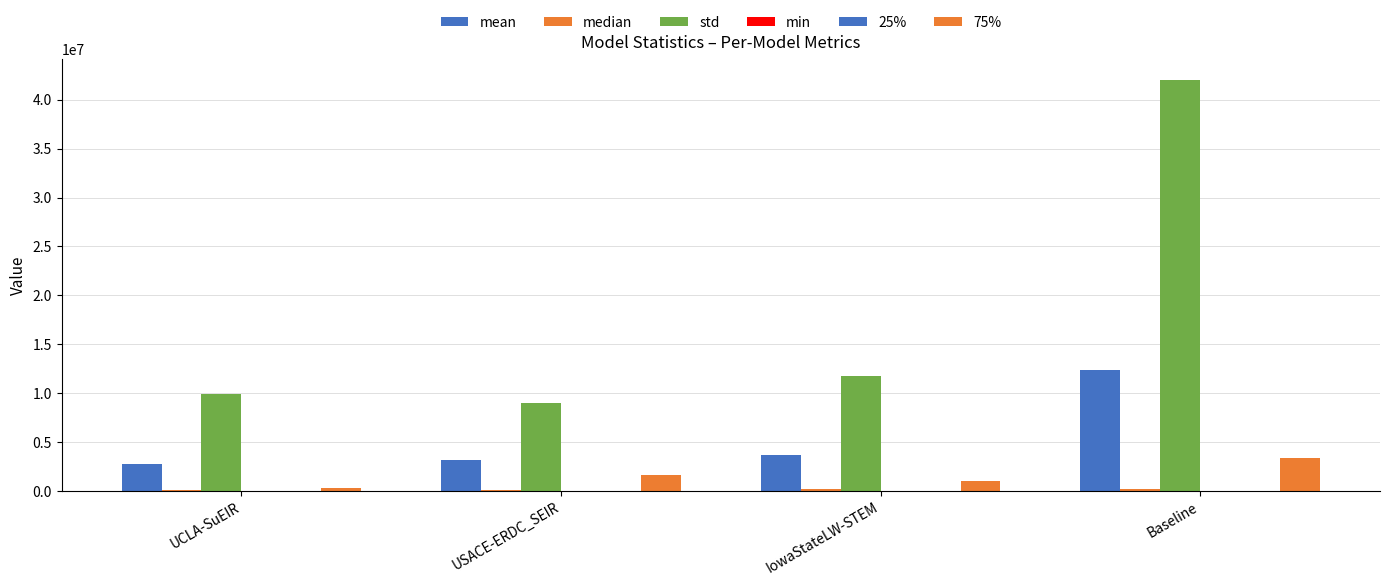

What is the difference between the highest and lowest values at UCLA-SuEIR?

9968617.4